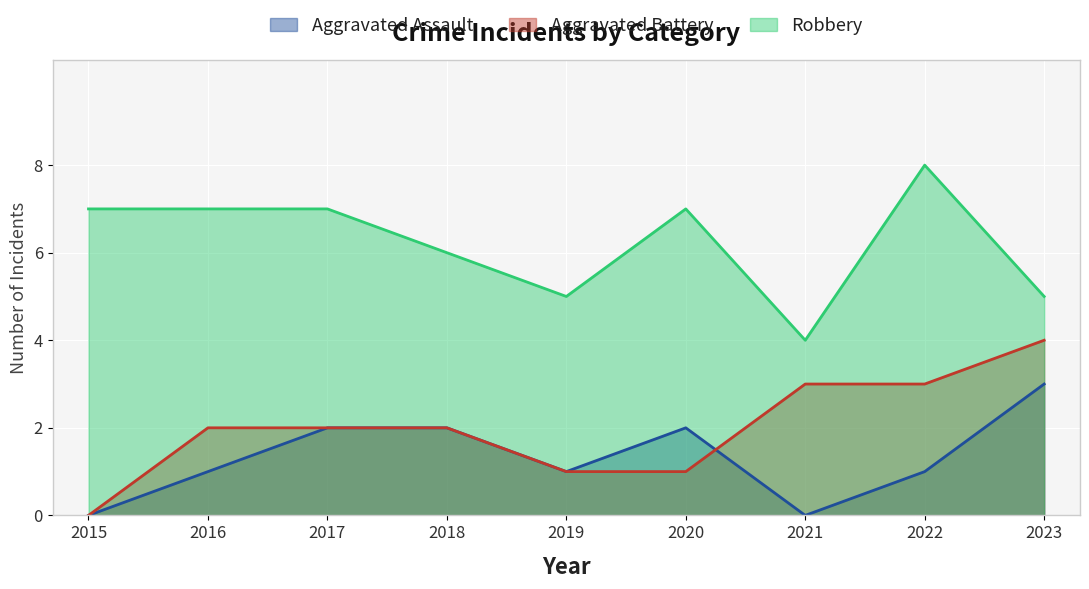

At which category does Robbery reach its first local valley?

2019